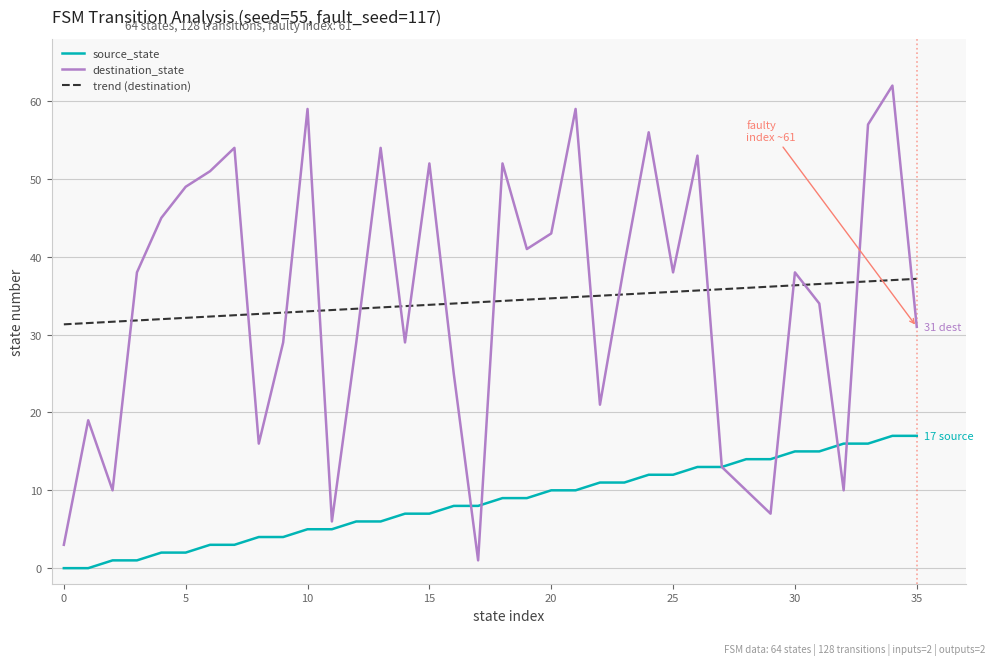

True or false: source_state and trend (destination) cross at least once.

False